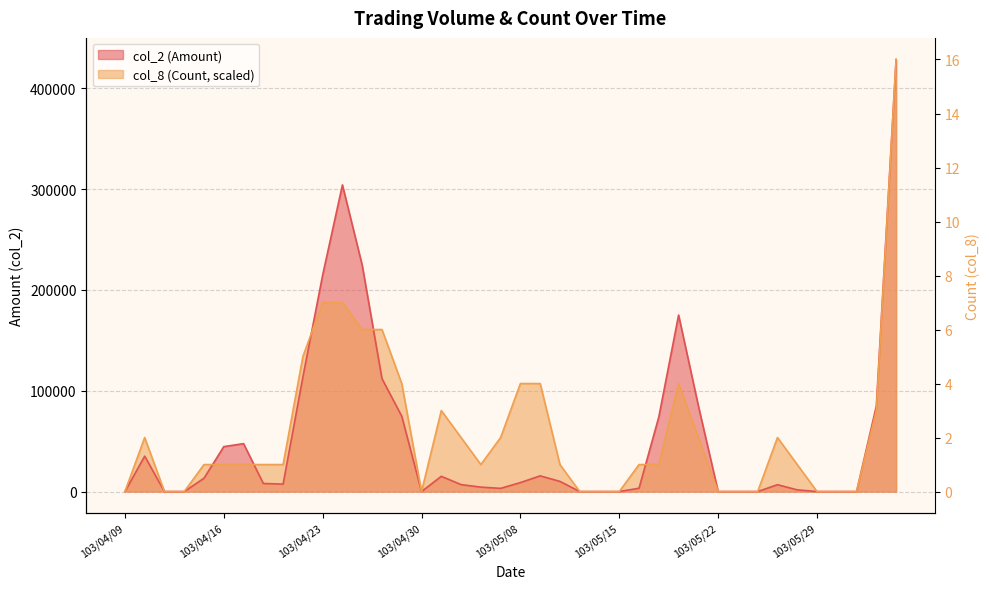

Reading left to right, extract all data points from this chart.

col_2 (Amount): 0.0	35100.0	0.0	0.0	13200.0	44550.0	47520.0	8000.0	7400.0	113520.0	214670.0	304070.0	224400.0	111990.0	74690.0	0.0	15110.0	6900.0	4400.0	3170.0	8900.0	15560.0	10080.0	0.0	0.0	0.0	3300.0	74000.0	175000.0	85000.0	0.0	0.0	0.0	6800.0	1700.0	0.0	0.0	0.0	84800.0	428420.0
col_8 (Count): 0.0	53552.5	0.0	0.0	26776.2	26776.2	26776.2	26776.2	26776.2	133881.2	187433.8	187433.8	160657.5	160657.5	107105.0	0.0	80328.8	53552.5	26776.2	53552.5	107105.0	107105.0	26776.2	0.0	0.0	0.0	26776.2	26776.2	107105.0	53552.5	0.0	0.0	0.0	53552.5	26776.2	0.0	0.0	0.0	80328.8	428420.0